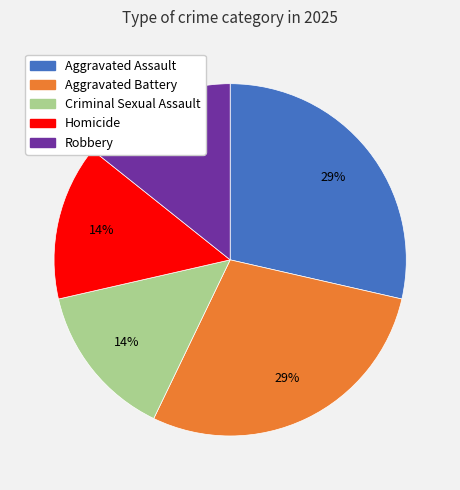

Is it true that Criminal Sexual Assault is 14% of the pie?

True